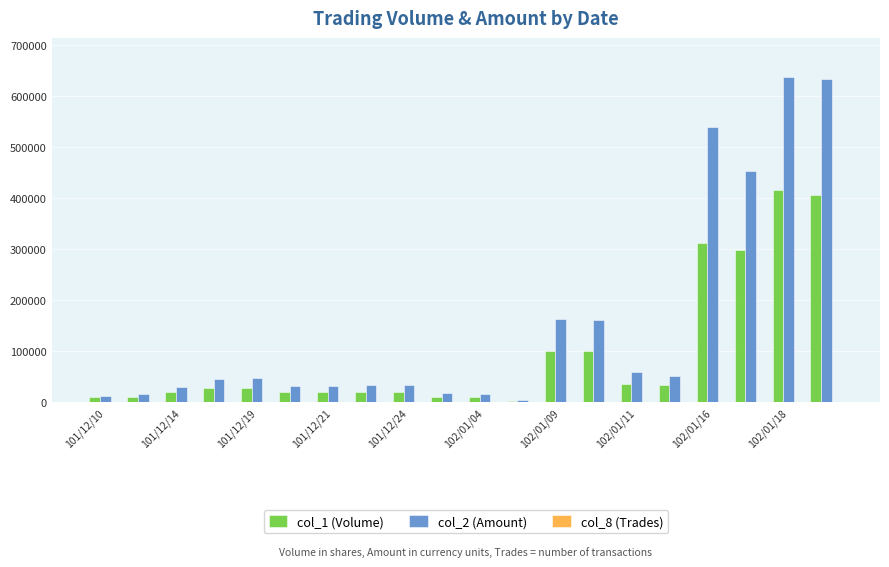

What is the sum of all col_1 (Volume) values?

1893000